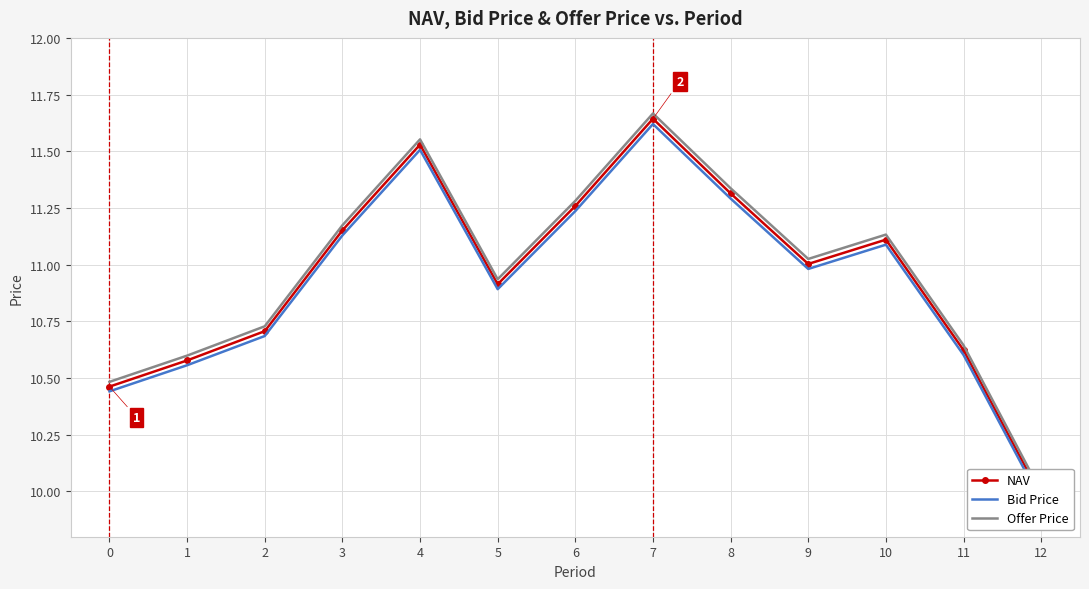

Between 7 and 10, which series saw the biggest shift?

Offer Price